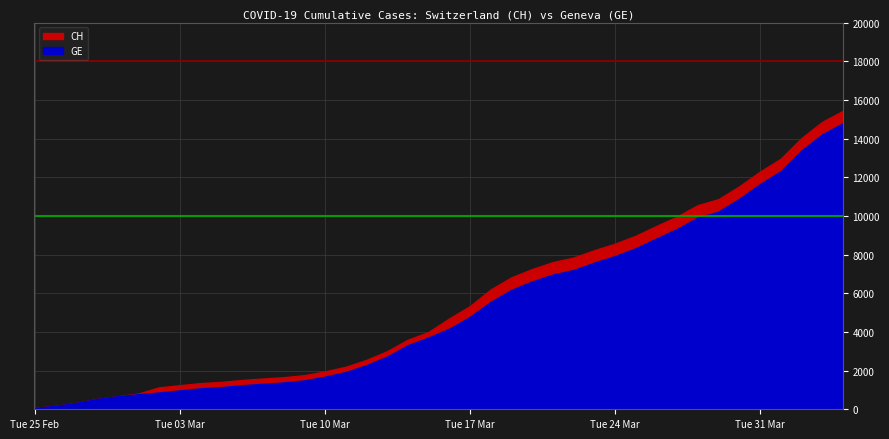

At which label does CH reach its minimum?

2020-02-25